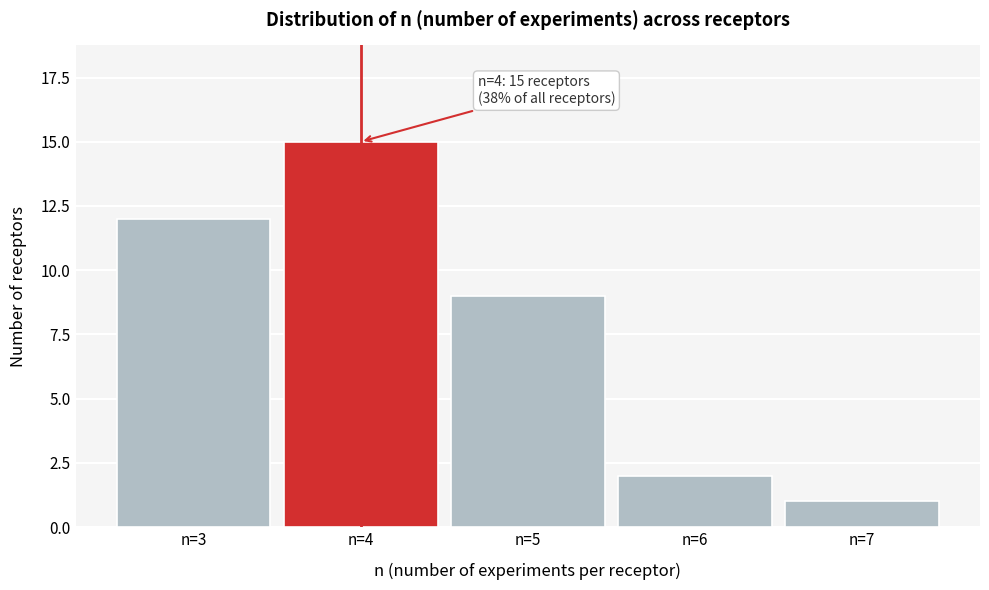

Reading left to right, list all the values displayed in this chart.

n=3=12	n=4=15	n=5=9	n=6=2	n=7=1